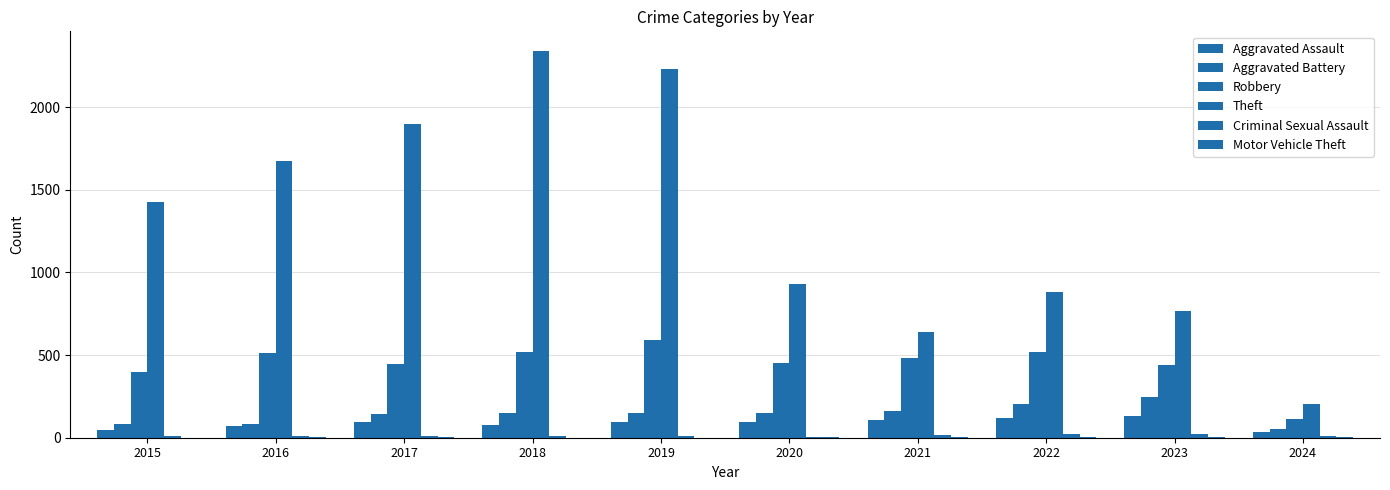

Which series changed the most between 2016 and 2024?

Theft